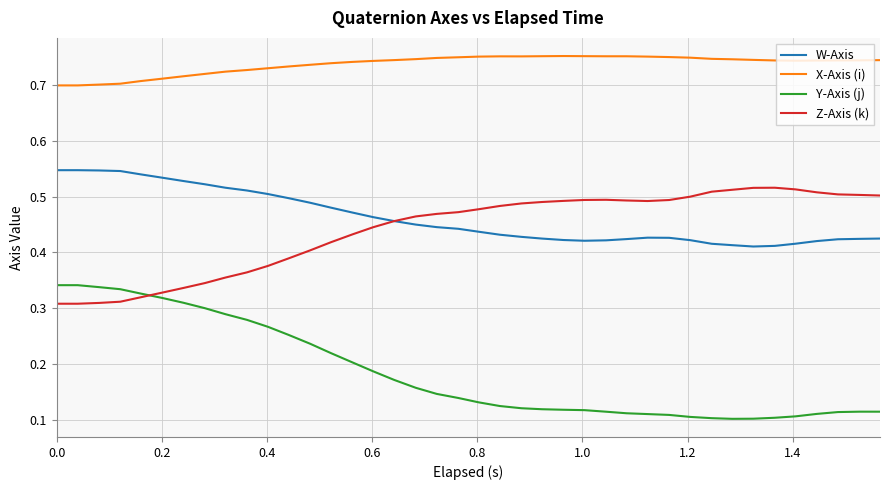

True or false: W-Axis and X-Axis (i) intersect in this chart.

False